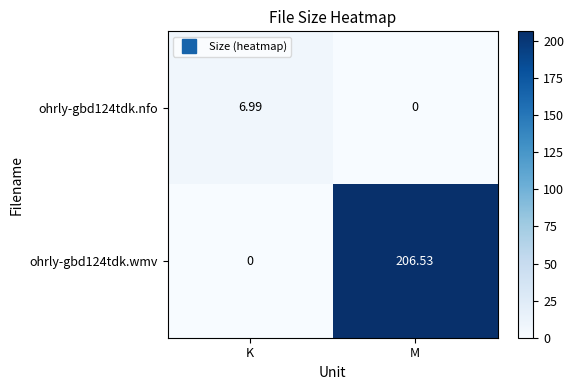

What is the total value across all series at K?

7.0